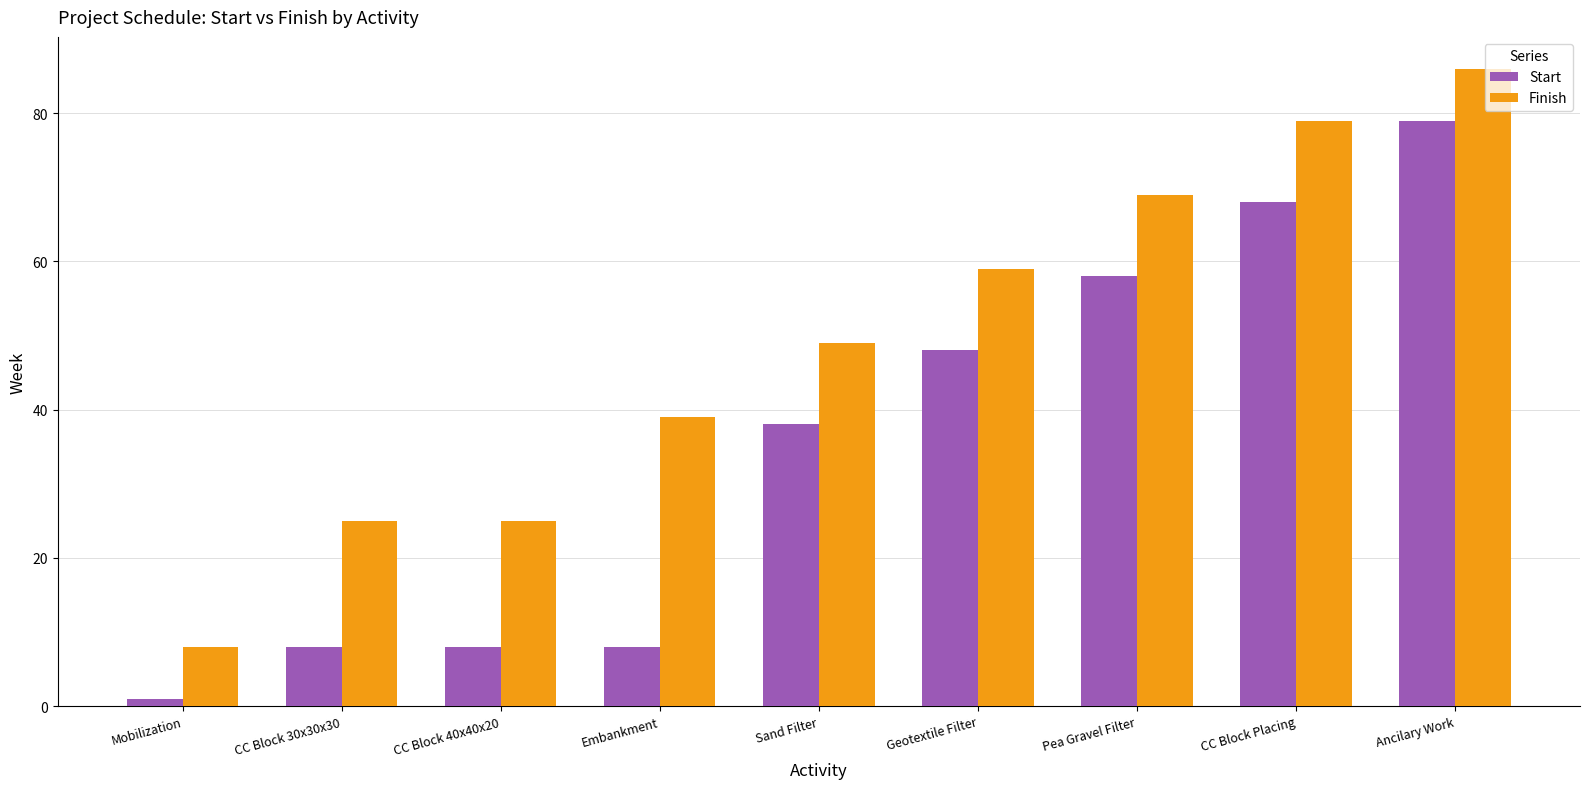

What is the approximate value of Start at Embankment?

8